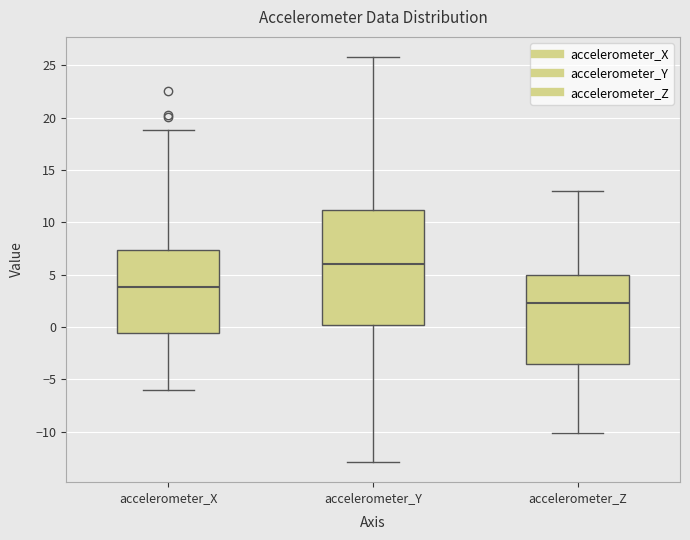

Which box's median line is the lowest?

accelerometer_Z